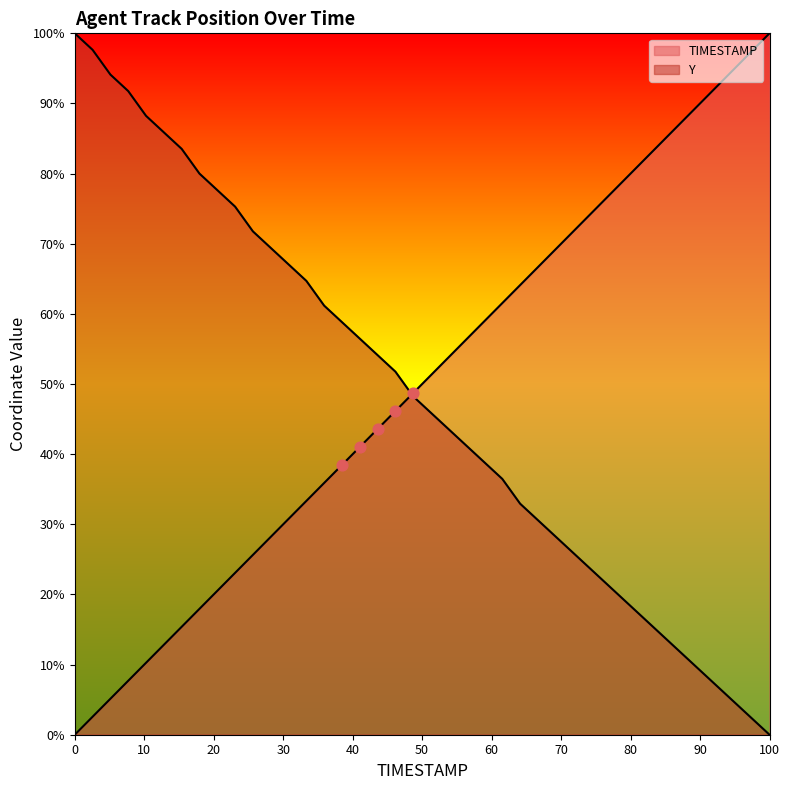

At which category is the sum across all series the highest?

24.1